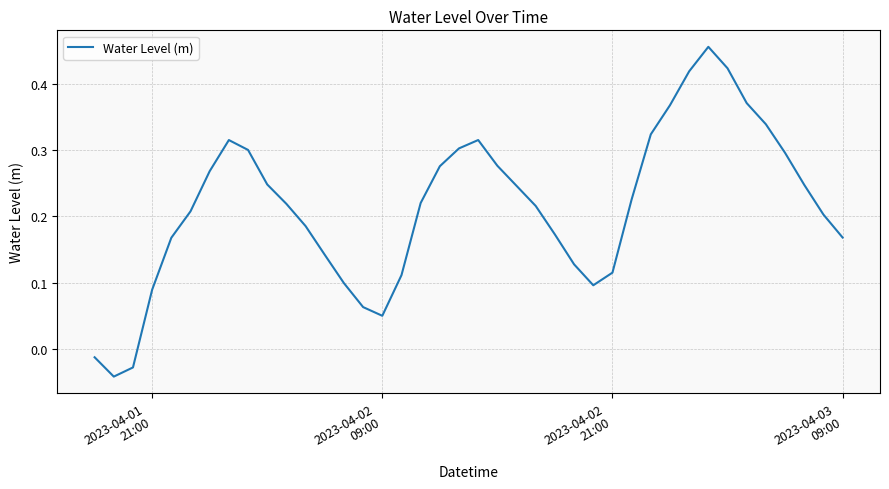

How many lines are shown in the chart?

1